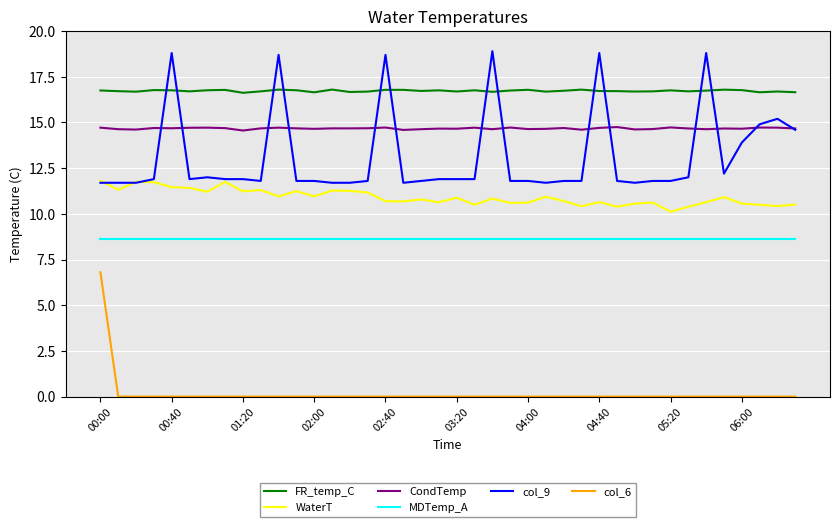

Which series has the largest range (max minus min)?

col_9